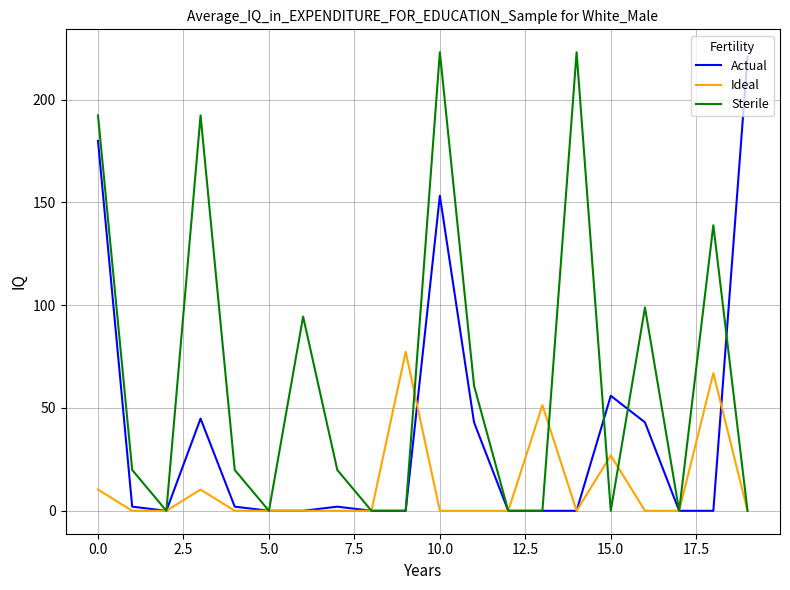

List the series in order of their overall mean, lowest first.

Ideal, Actual, Sterile